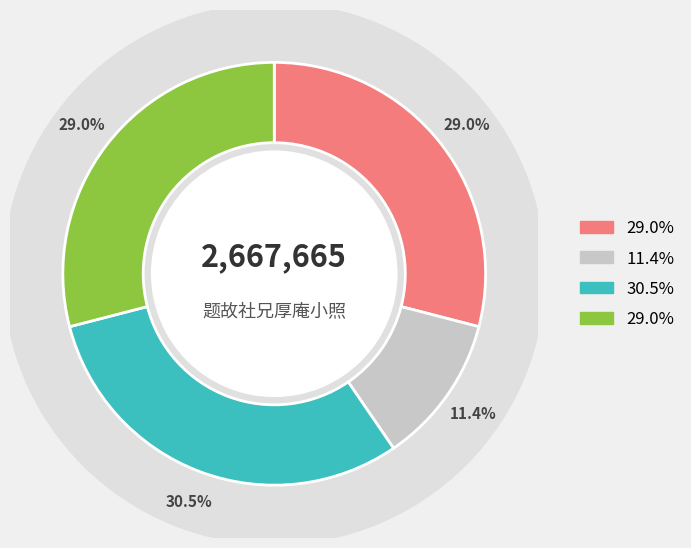

Does 题故社兄厚庵小照 represent more than half of the total?

No